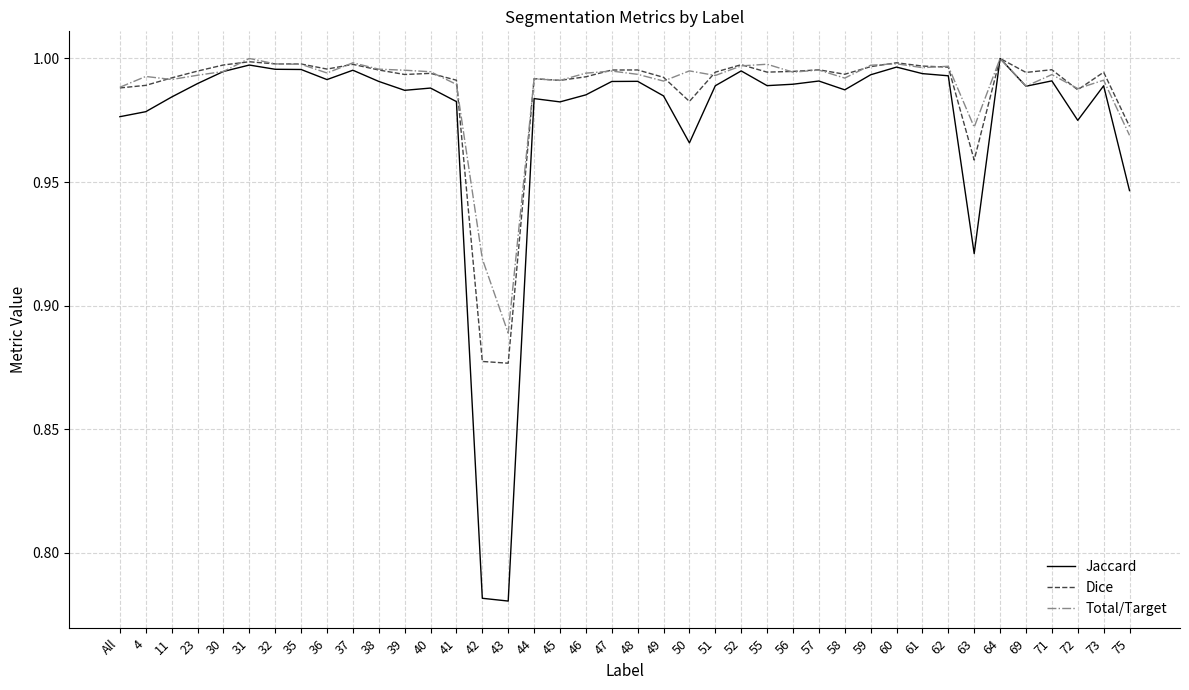

What is the difference between the second highest and minimum values in the Jaccard series?

0.2